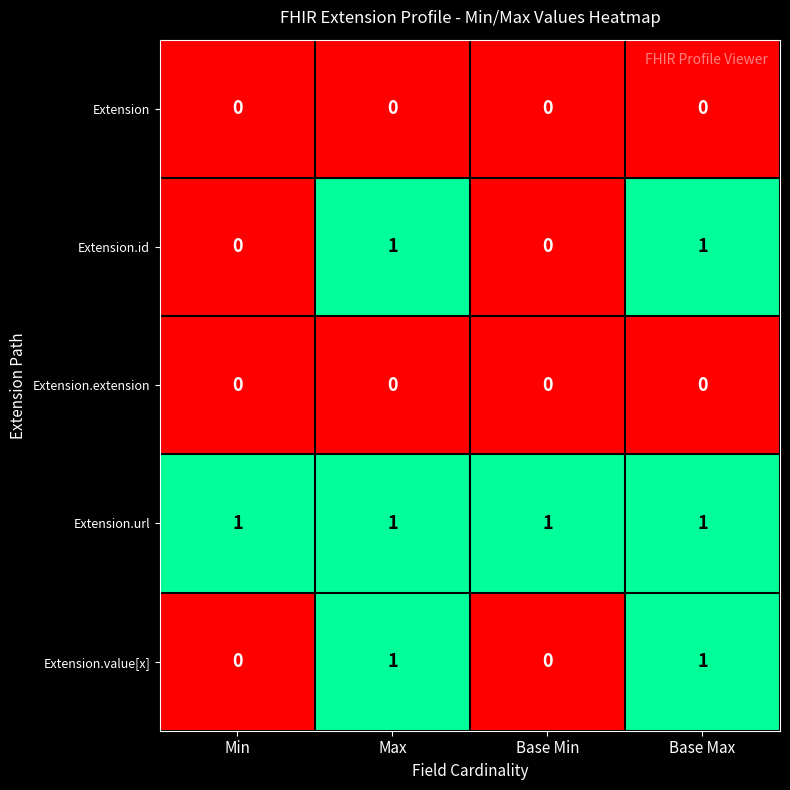

How many series are shown in this chart?

5